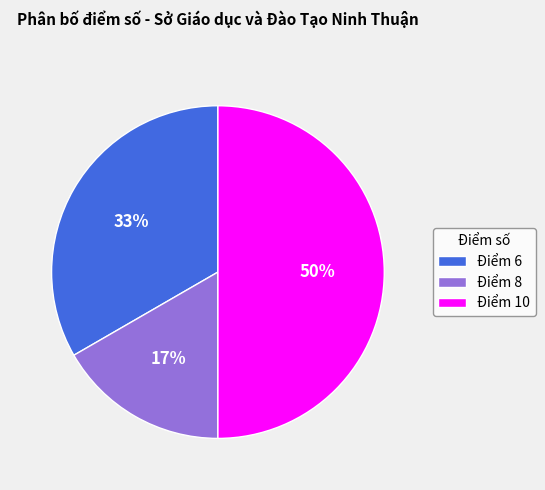

How many segments does this pie chart have?

3